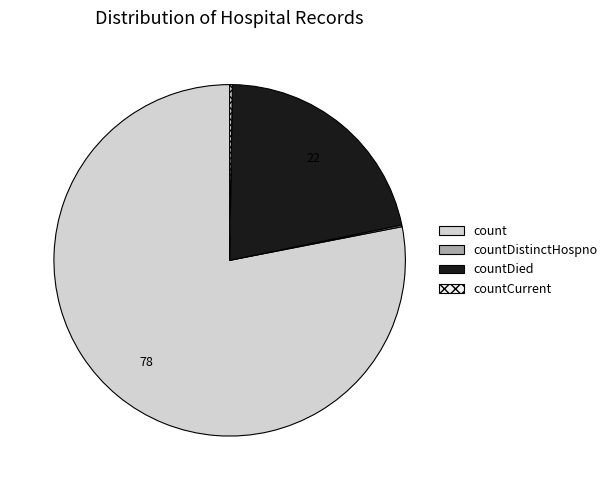

True or false: countDied accounts for 31% of the total.

False